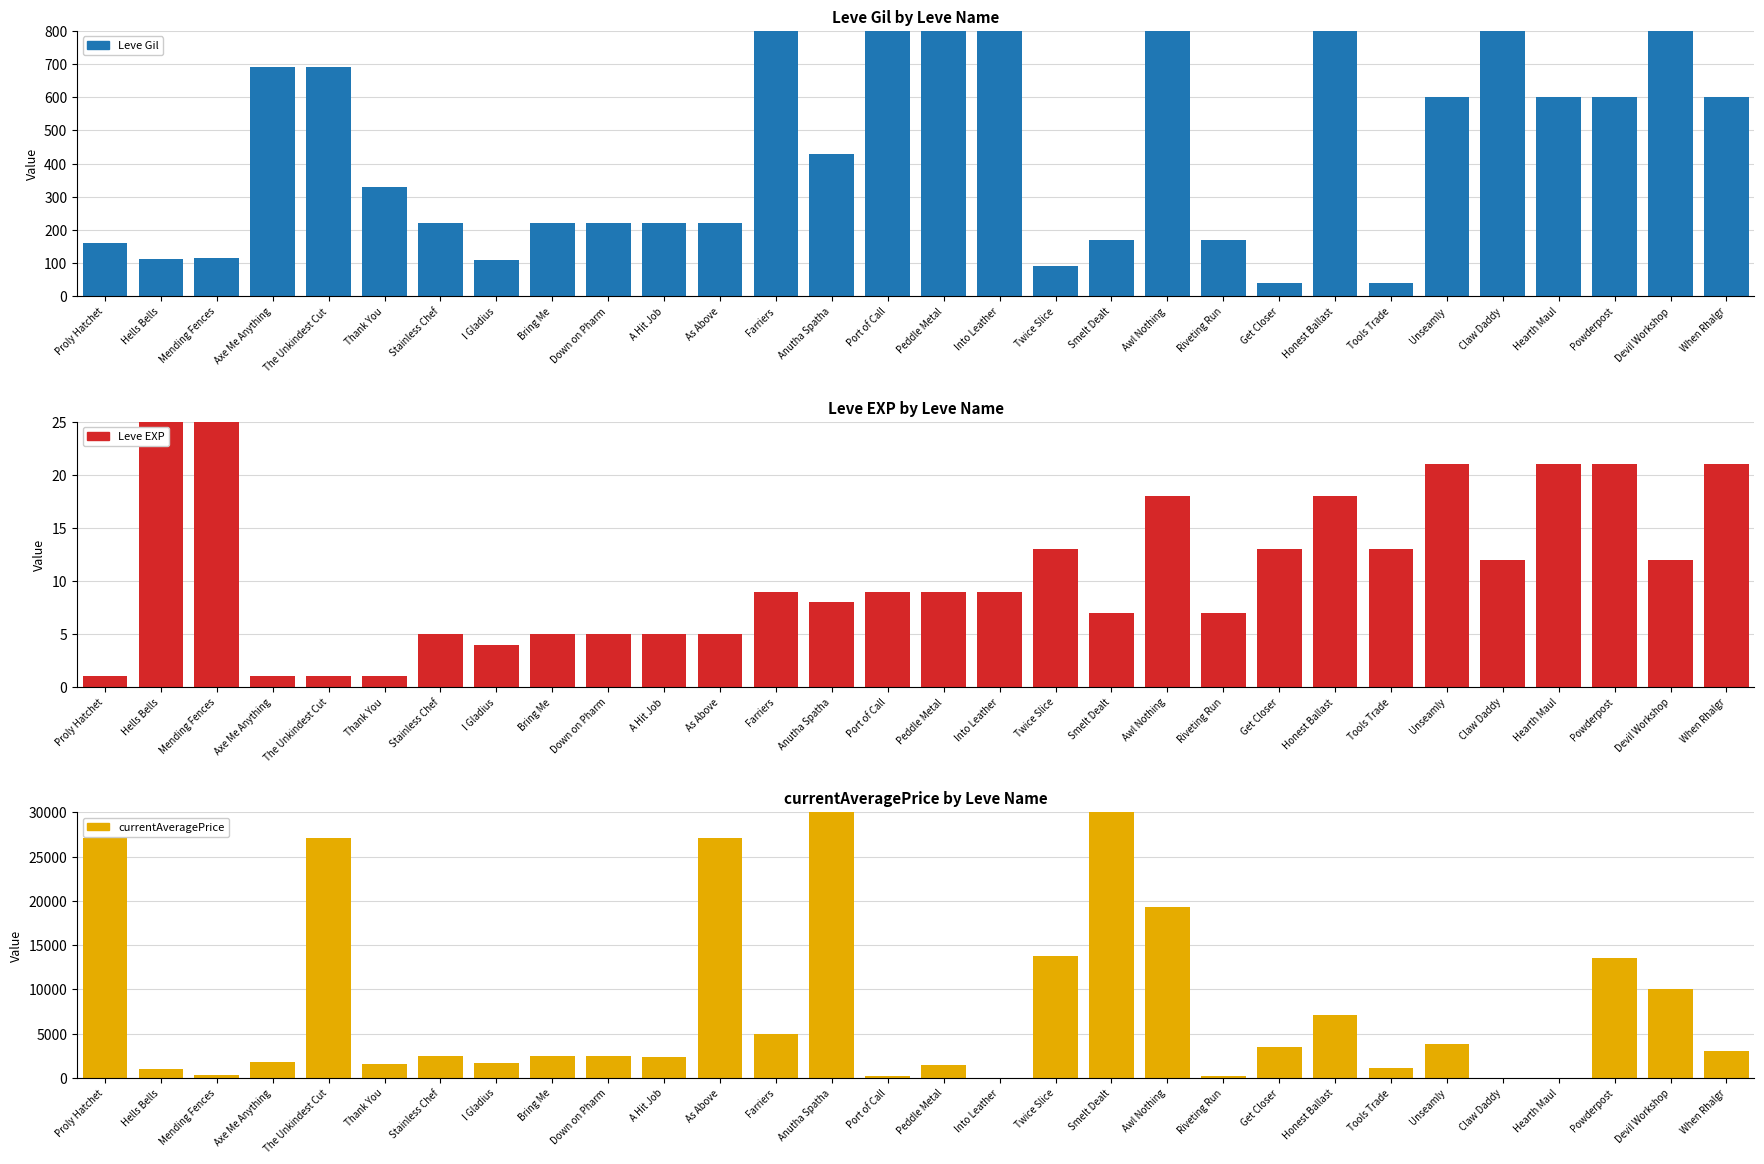

Count the number of categories in the chart.

30